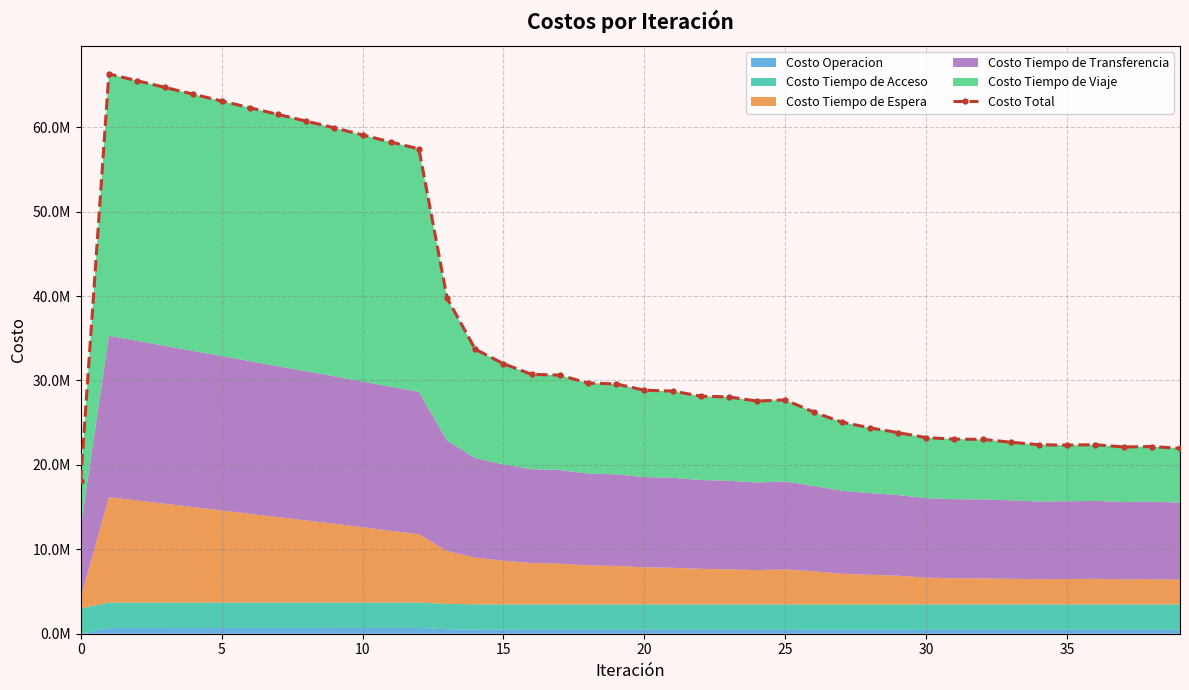

What is the label of the 33rd point from the left?

32